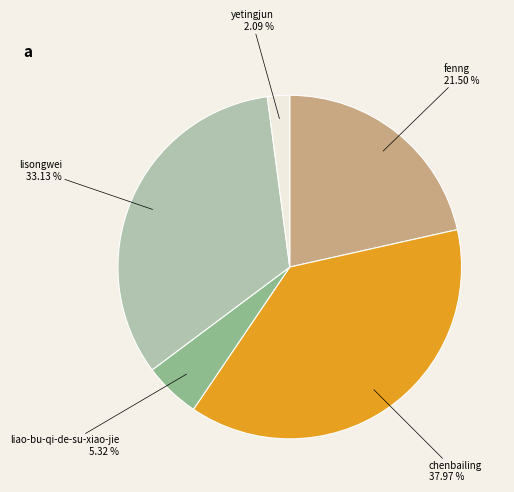

Does chenbailing account for over 50% of the chart?

No